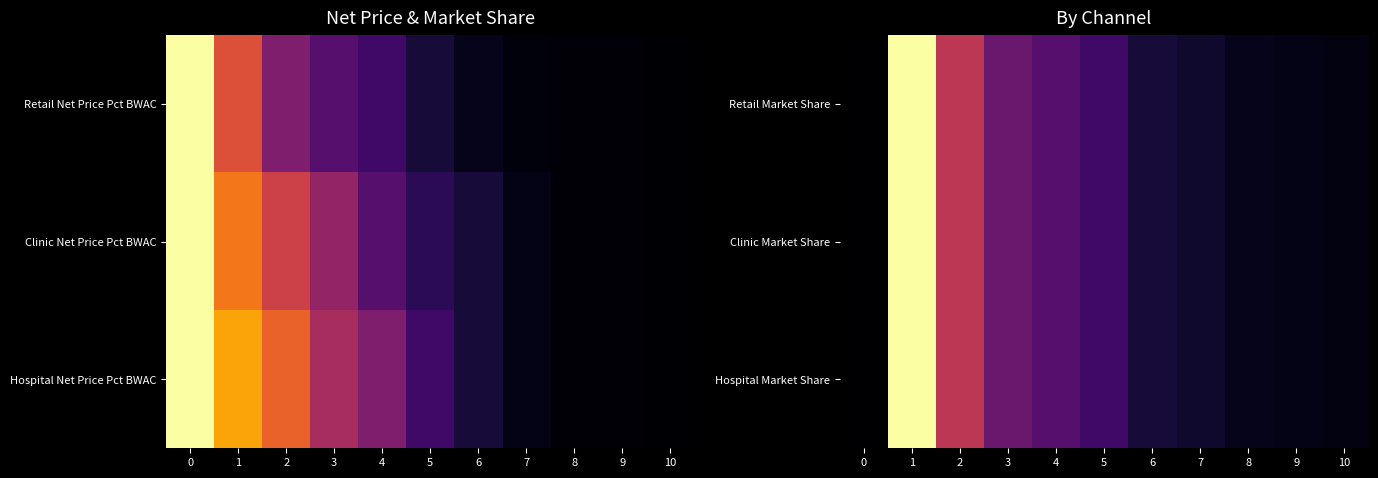

True or false: Hospital Market Share has a value of 0.1 at 8.

False